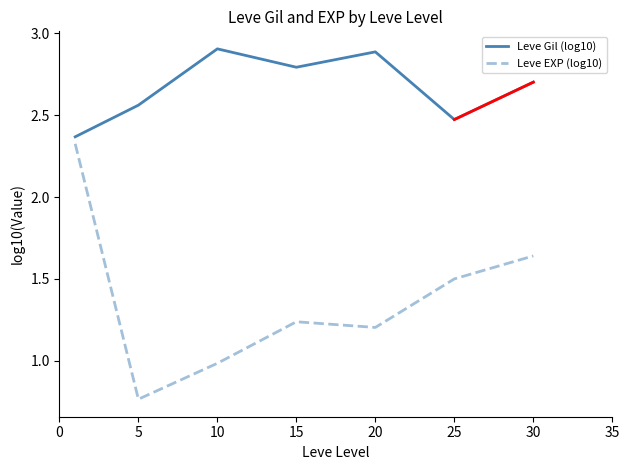

What is the difference between the maximum and minimum values in the Leve Gil (log10) series?

0.5